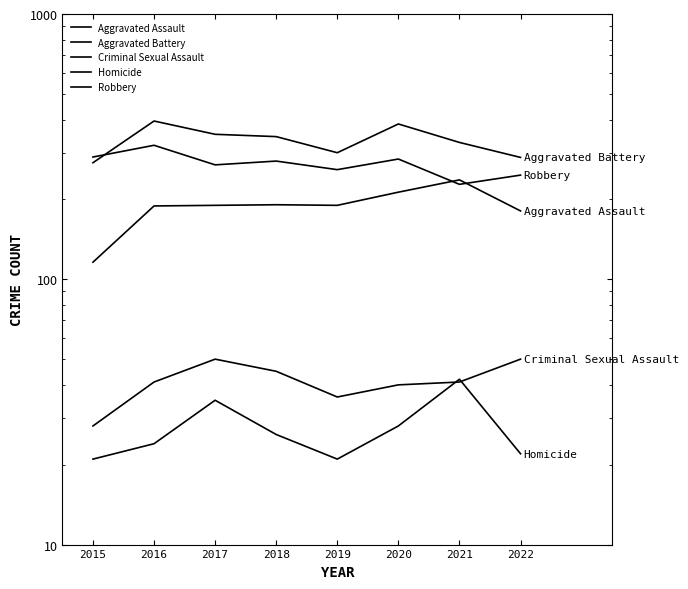

At how many categories does at least one series exceed 259?

8